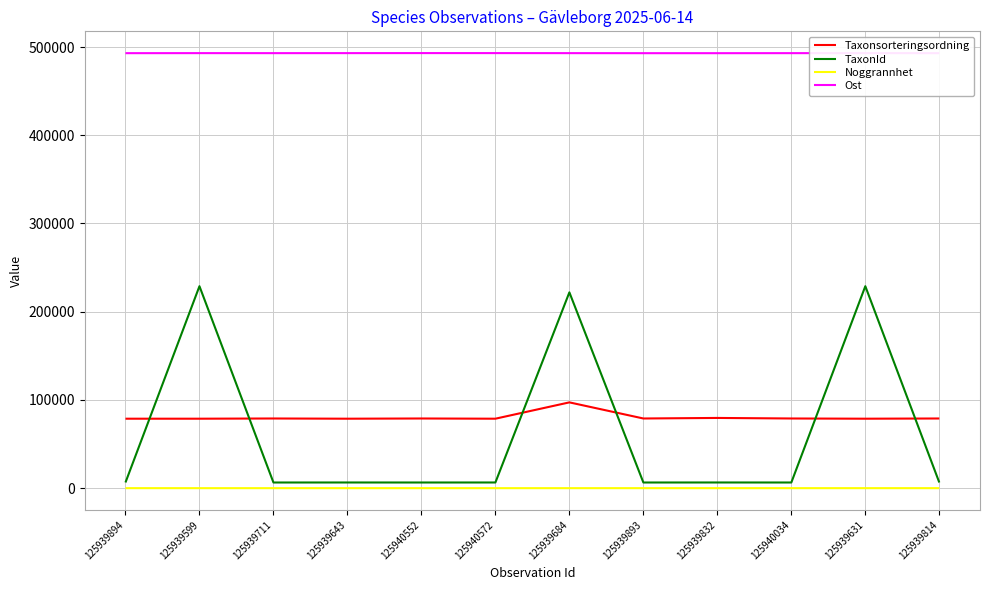

What are all the series names shown in the legend?

Taxonsorteringsordning, TaxonId, Noggrannhet, Ost